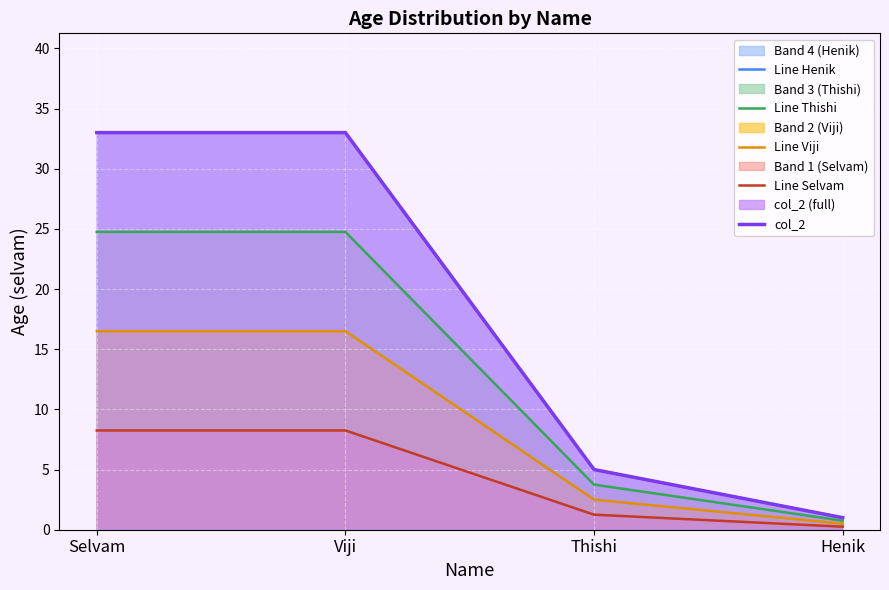

Reading left to right, extract all data points from this chart.

Line Henik: 33.0	33.0	5.0	1.0
Line Thishi: 24.8	24.8	3.8	0.8
Line Viji: 16.5	16.5	2.5	0.5
Line Selvam: 8.2	8.2	1.2	0.2
col_2: 33.0	33.0	5.0	1.0